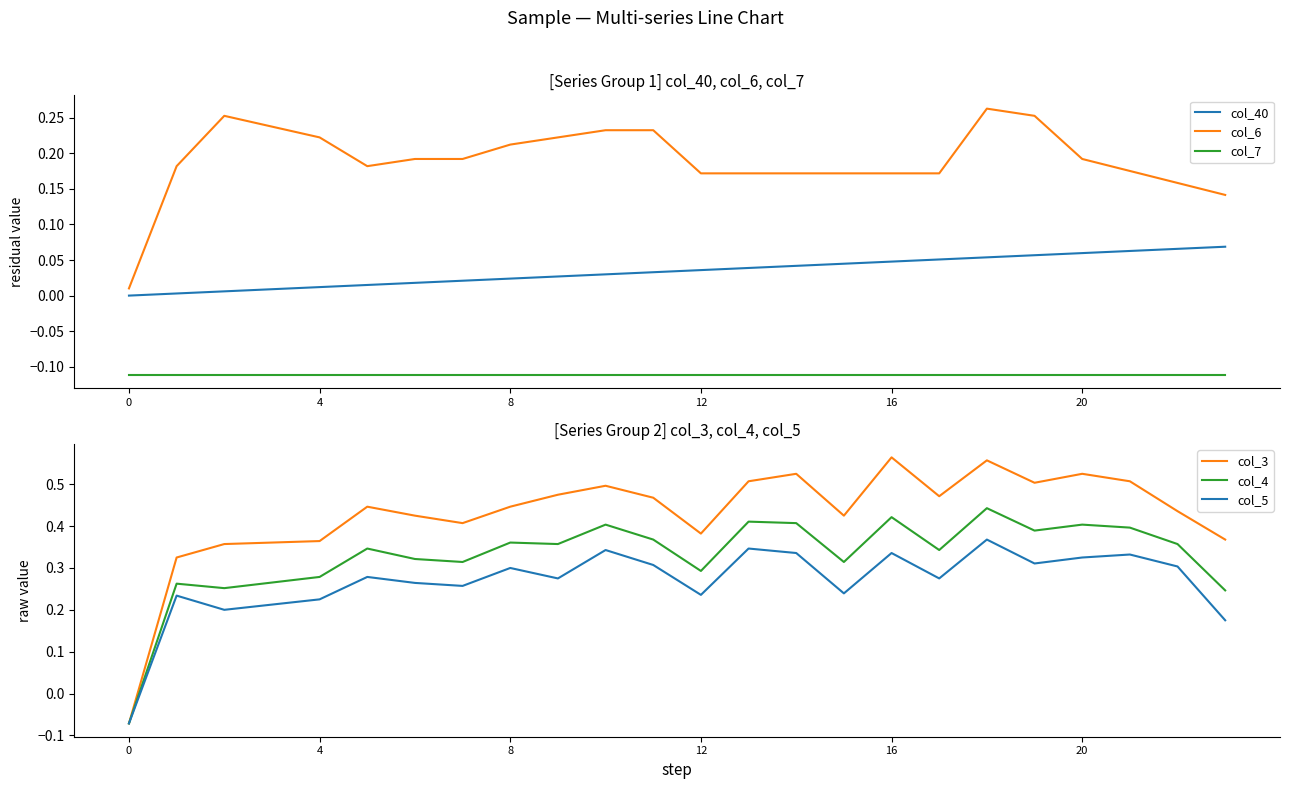

True or false: col_6 and col_7 cross at least once.

False